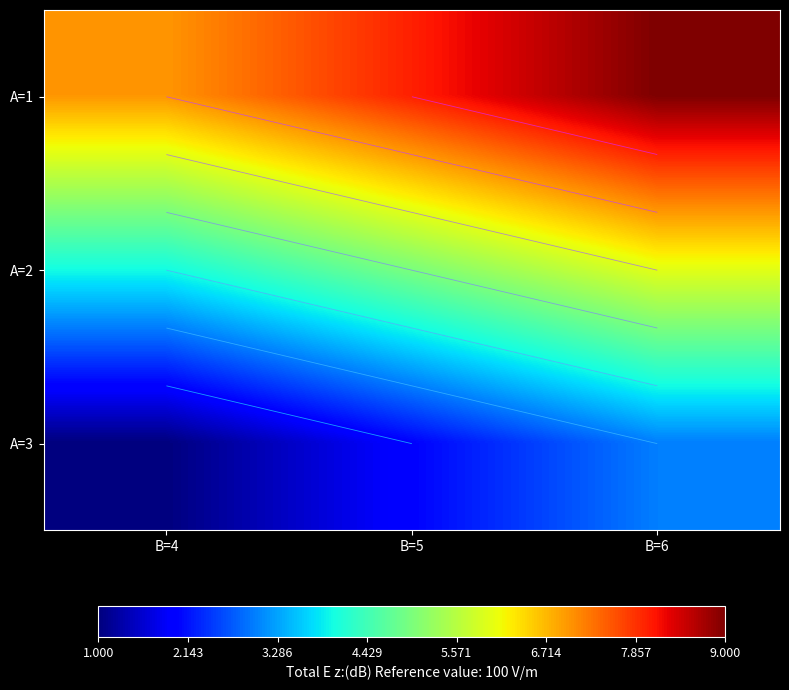

What is the average value of the A=2 series?

5